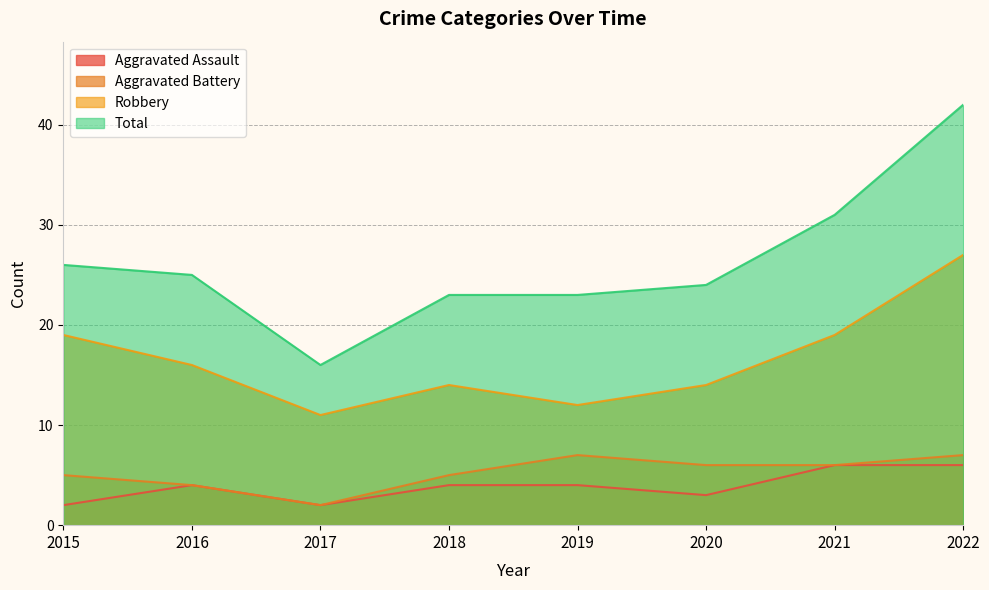

How many interior local peaks does the Robbery series have?

1